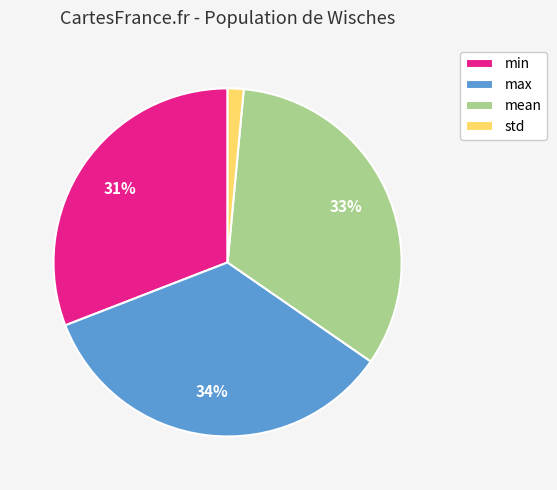

The mean slice represents 19% of the pie. True or false?

False